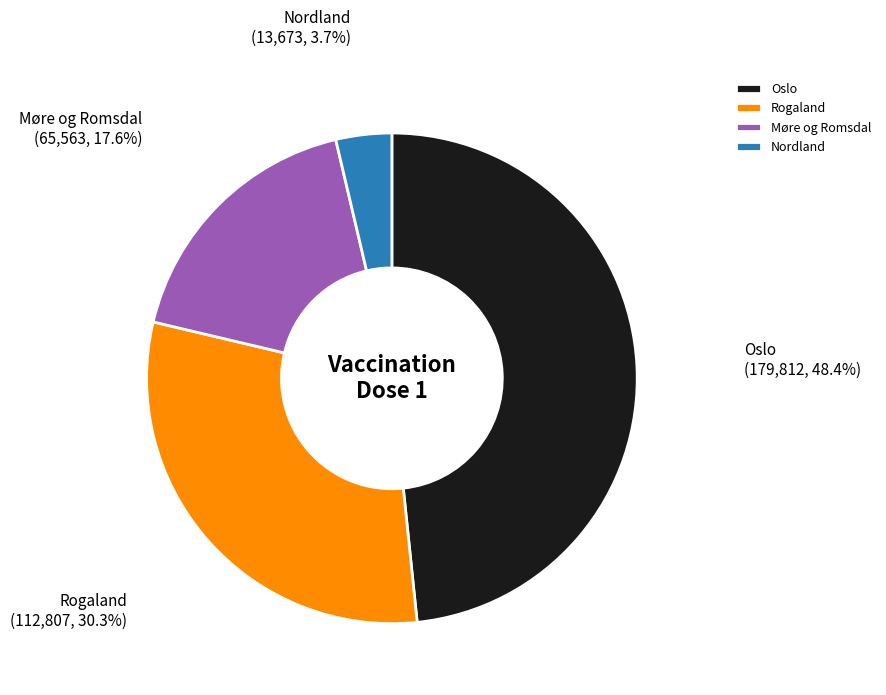

Rank the categories by value from lowest to highest.

Nordland, Møre og Romsdal, Rogaland, Oslo